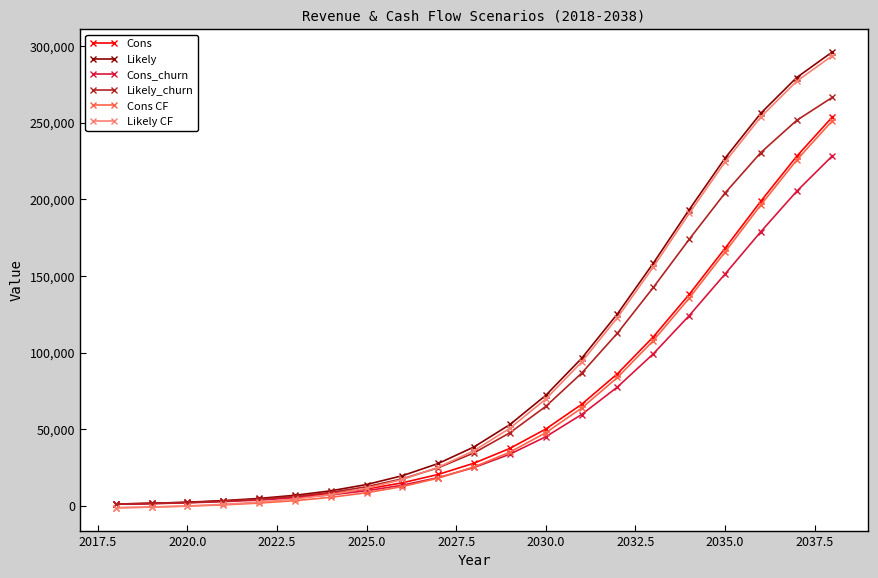

What is the greatest value displayed?

296280.0